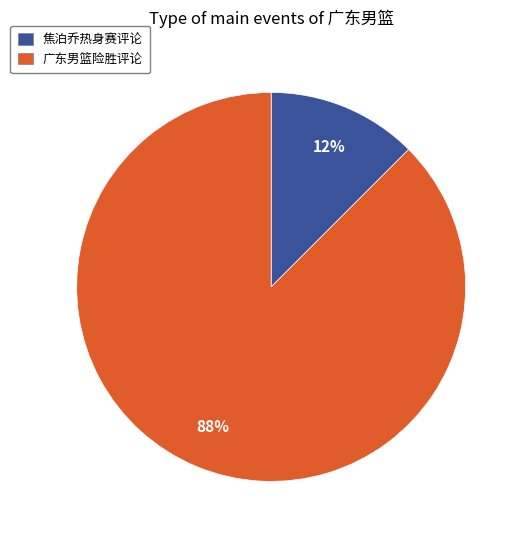

Count the number of slices in the pie.

2